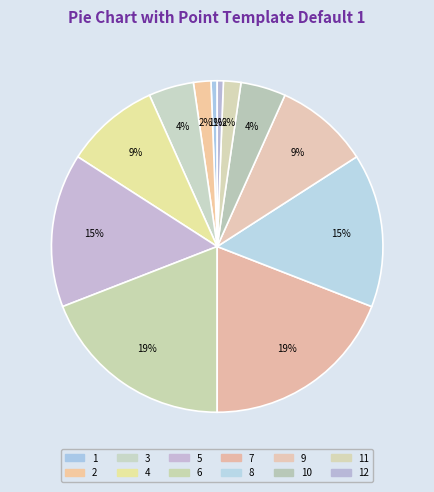

Which slice is the largest?

6